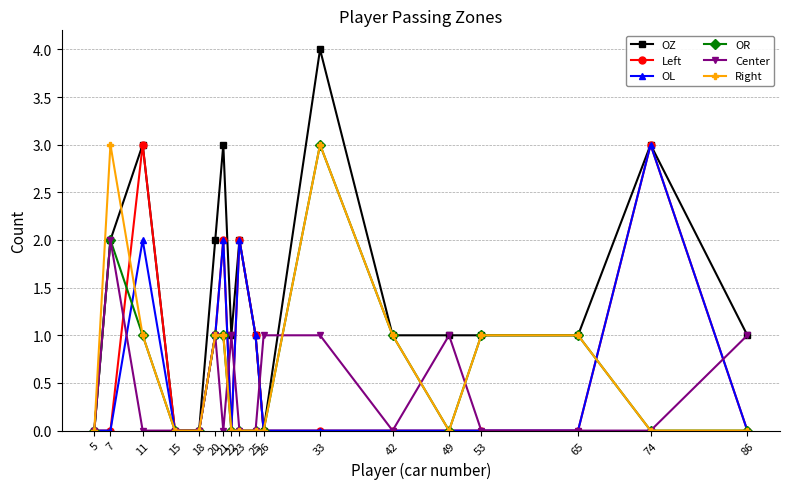

Which series has the largest range (max minus min)?

OZ